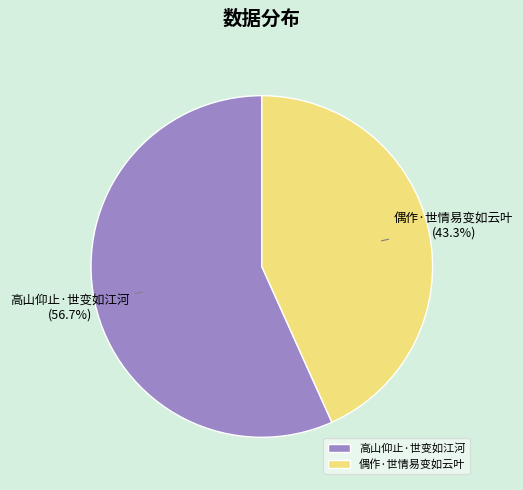

Is the sum of 偶作·世情易变如云叶 and 高山仰止·世变如江河 greater than half?

Yes